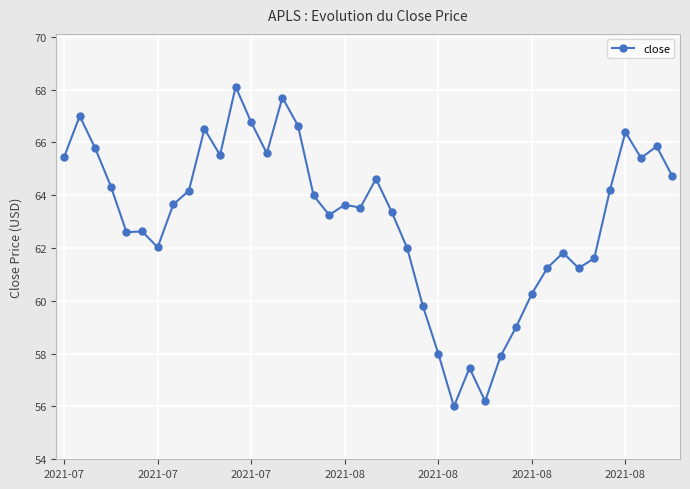

What is the average value?

63.2